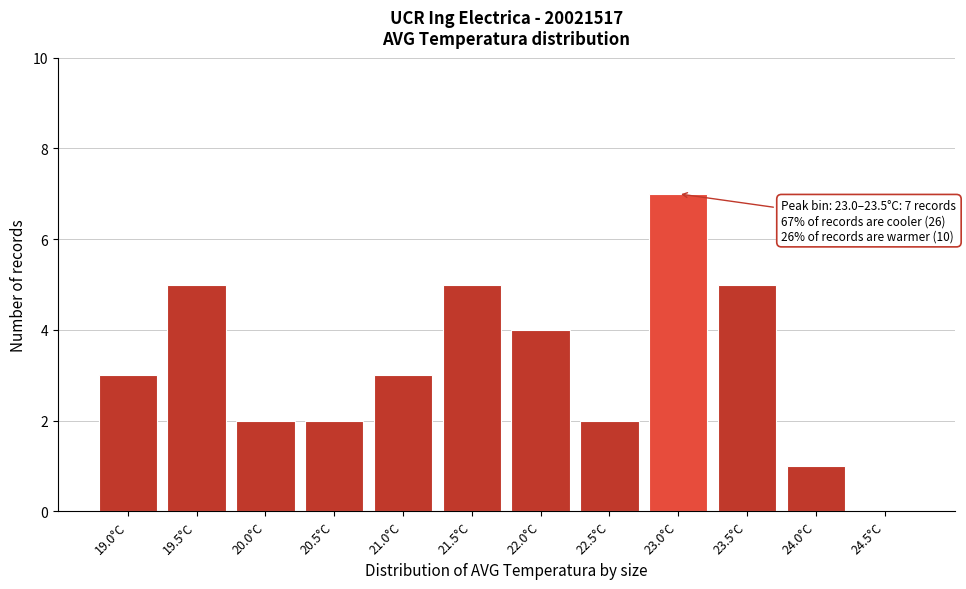

Reading left to right, extract all data points from this chart.

19.0°C=3	19.5°C=5	20.0°C=2	20.5°C=2	21.0°C=3	21.5°C=5	22.0°C=4	22.5°C=2	23.0°C=7	23.5°C=5	24.0°C=1	24.5°C=0